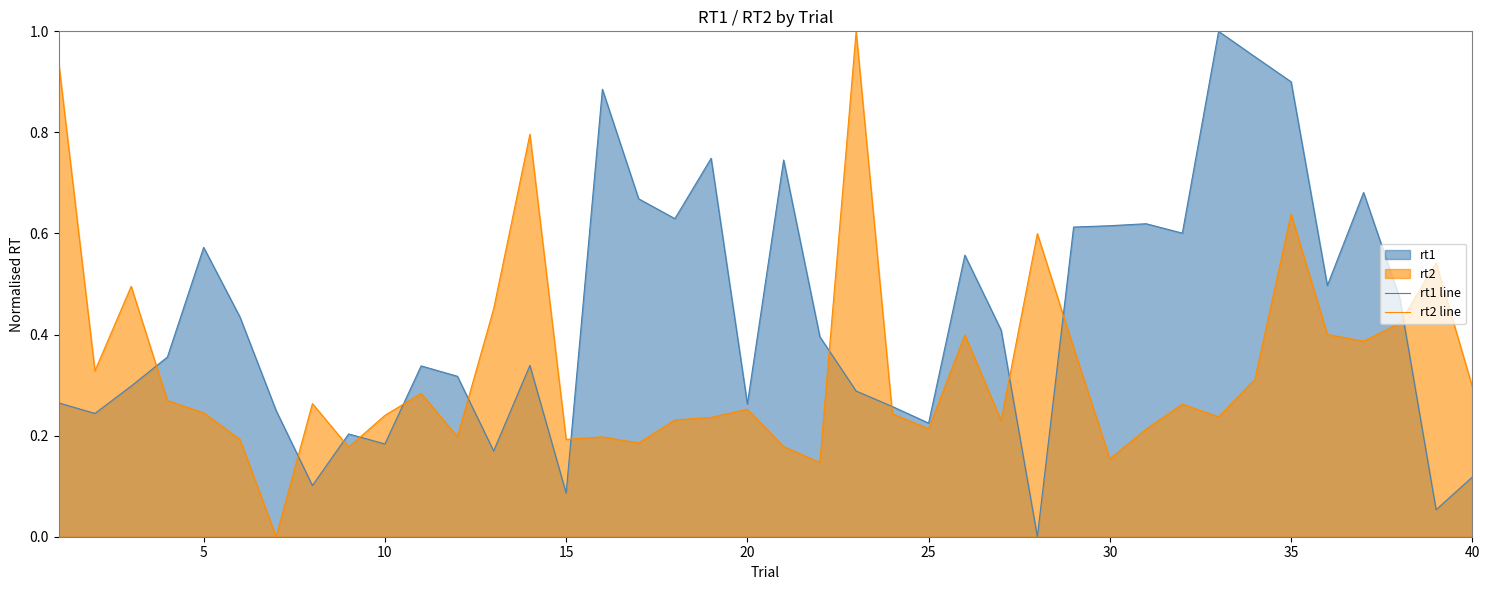

What is the greatest value displayed?

1.0